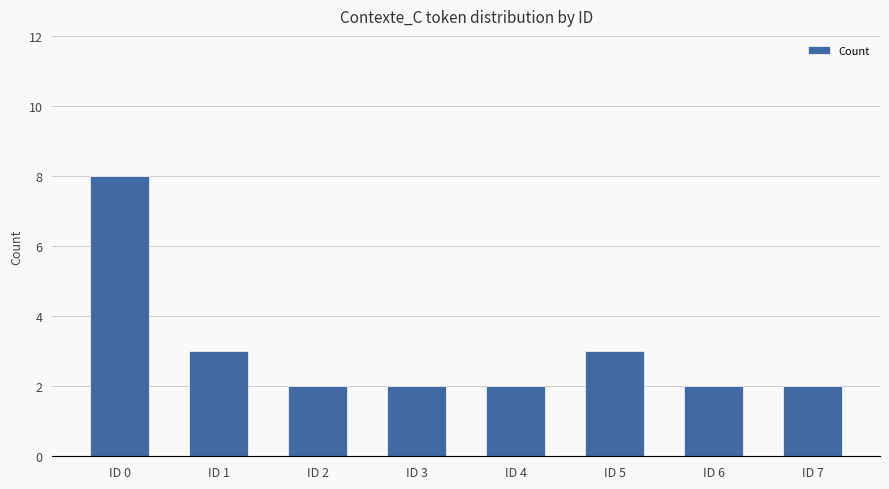

Reading right to left, list all the values displayed in this chart.

2	2	3	2	2	2	3	8